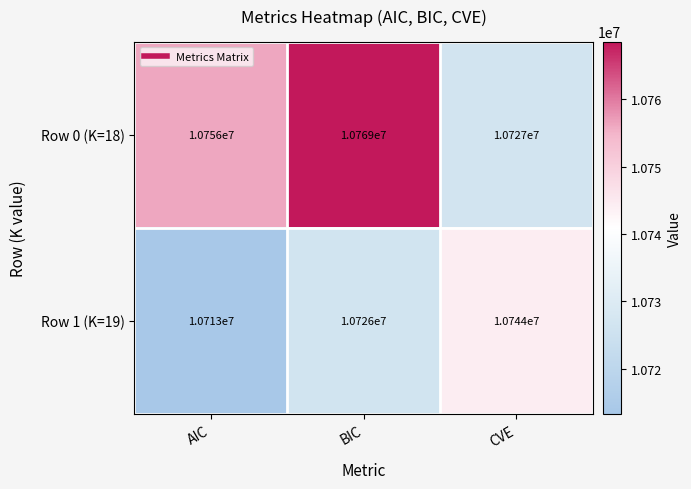

Which label corresponds to the smallest value in the chart?

AIC